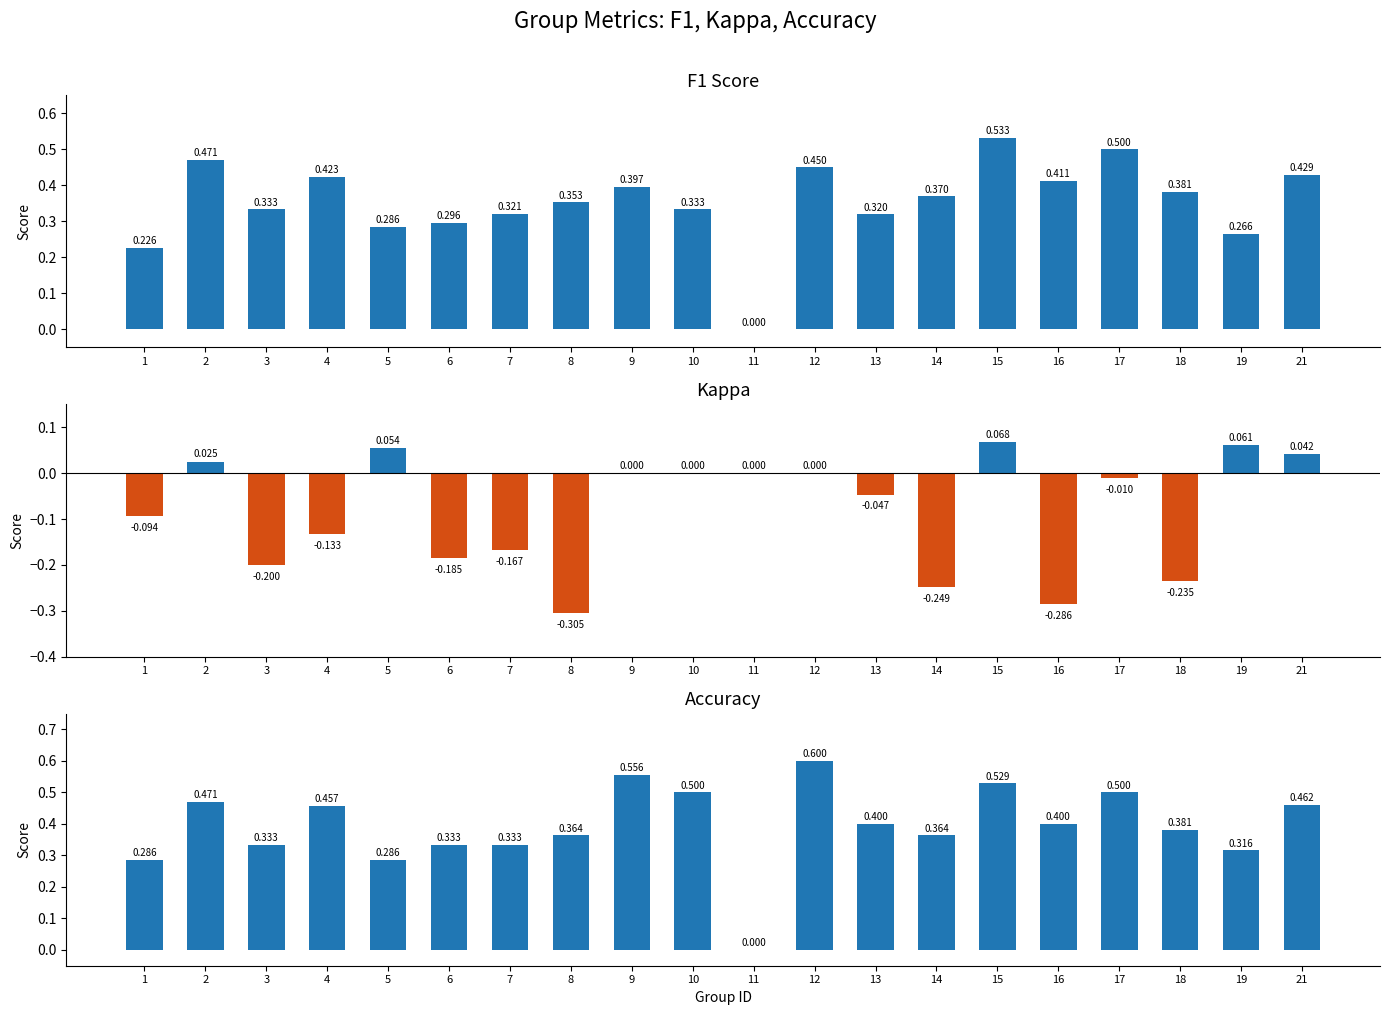

Which series changed the most between 7 and 12?

accuracy